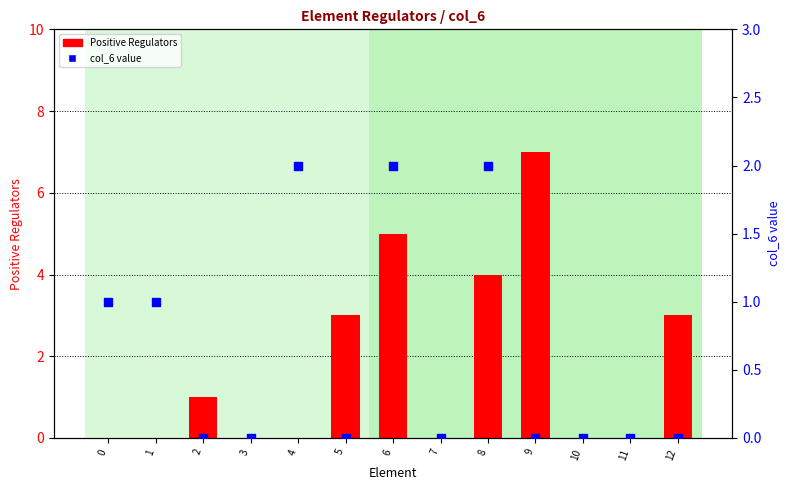

What are all the series names shown in the legend?

Positive Regulators, col_6 value